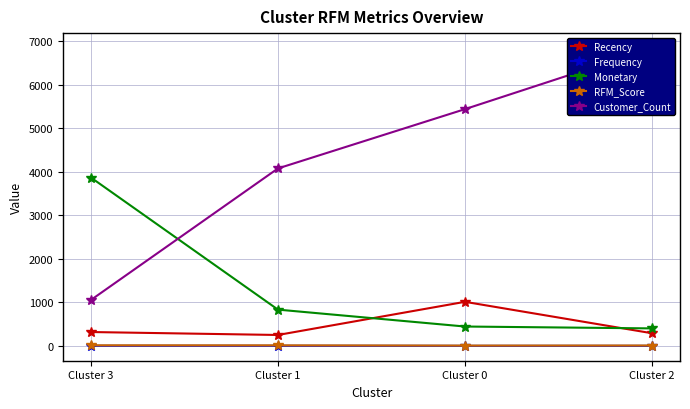

Which series has the widest spread of values?

Customer_Count